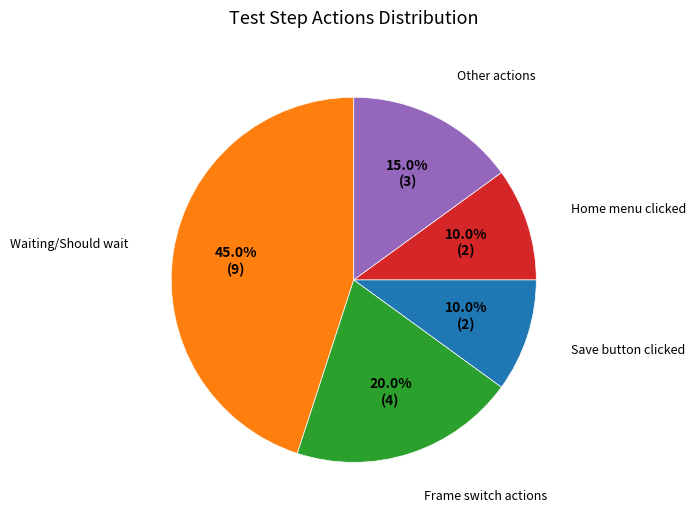

Is there a majority slice in this chart?

No